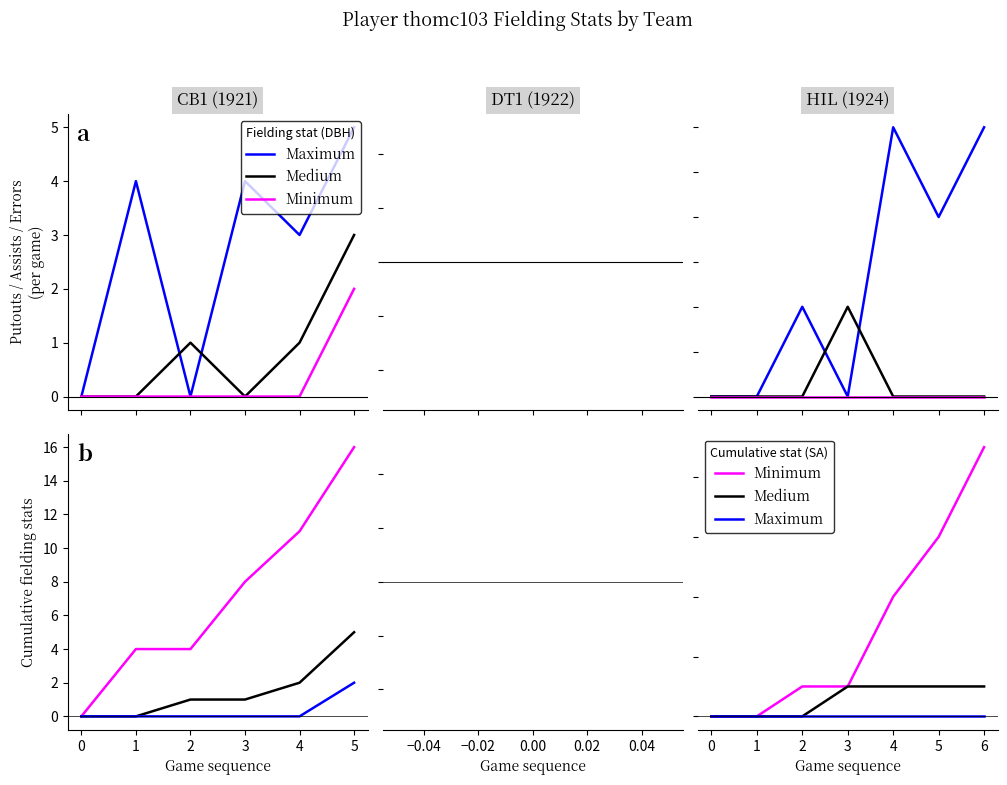

Is the value of Minimum at 5 greater than the value of Maximum at 2?

Yes